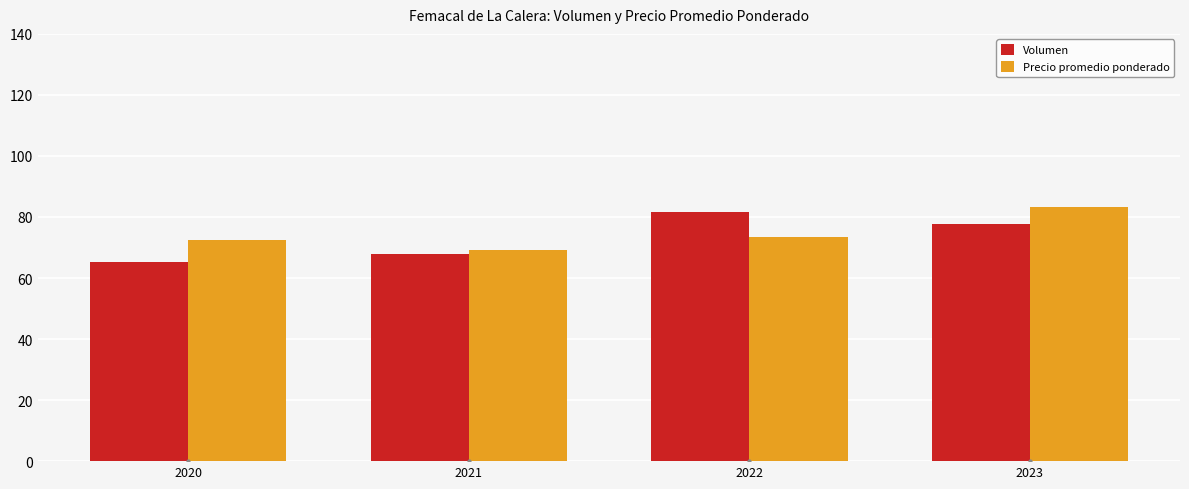

At which label does Volumen reach its minimum?

2020